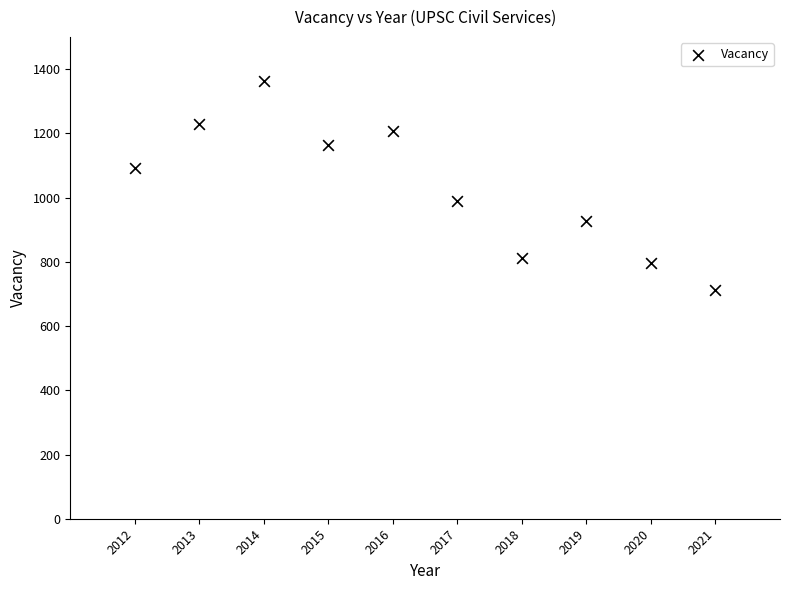

What is the range of Y values (max minus min)?

652